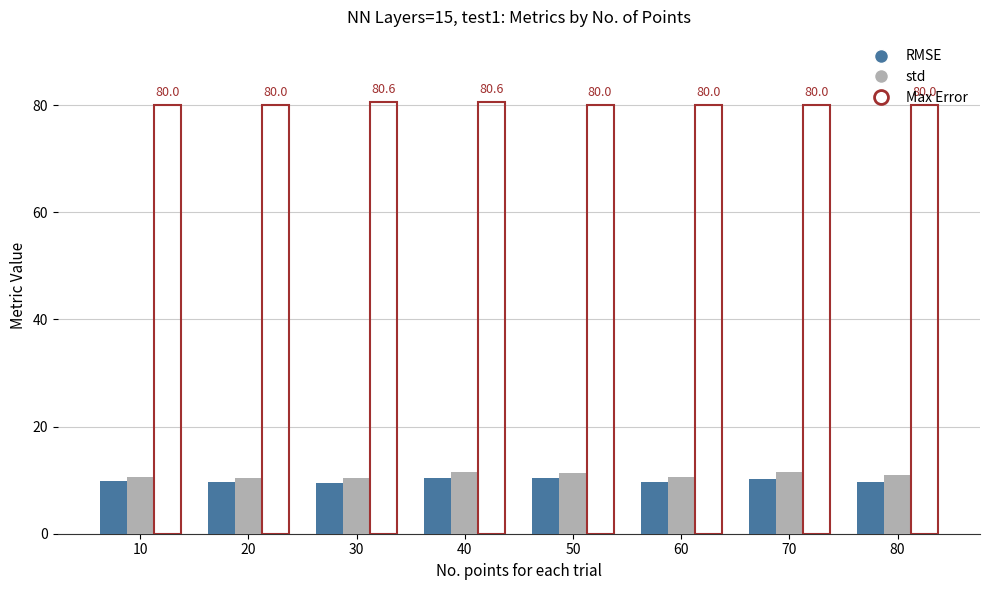

The std series shows 11.4 at 40. True or false?

True